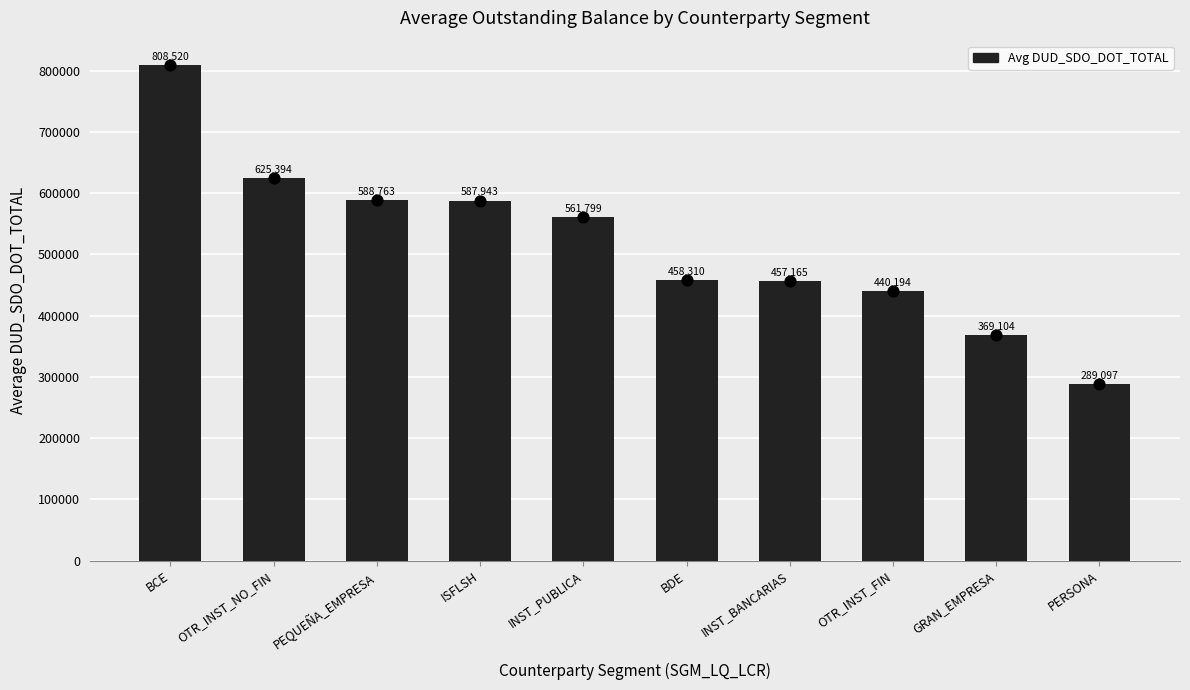

Between OTR_INST_FIN and INST_BANCARIAS, which is larger?

INST_BANCARIAS